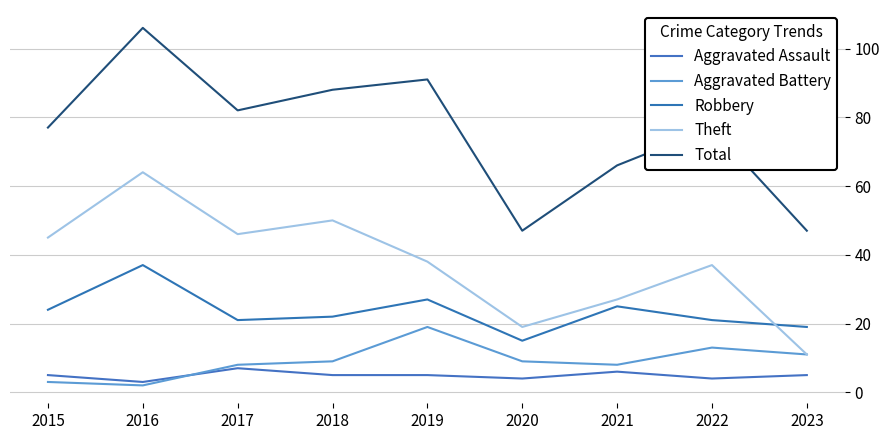

What are all the series names shown in the legend?

Aggravated Assault, Aggravated Battery, Robbery, Theft, Total